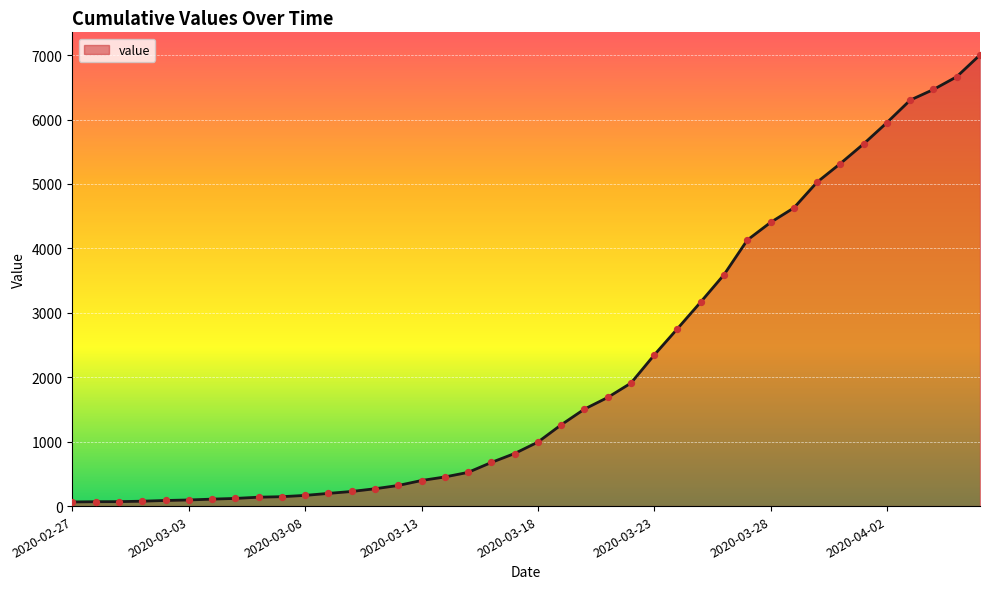

What is the difference between the maximum and minimum values?

6939